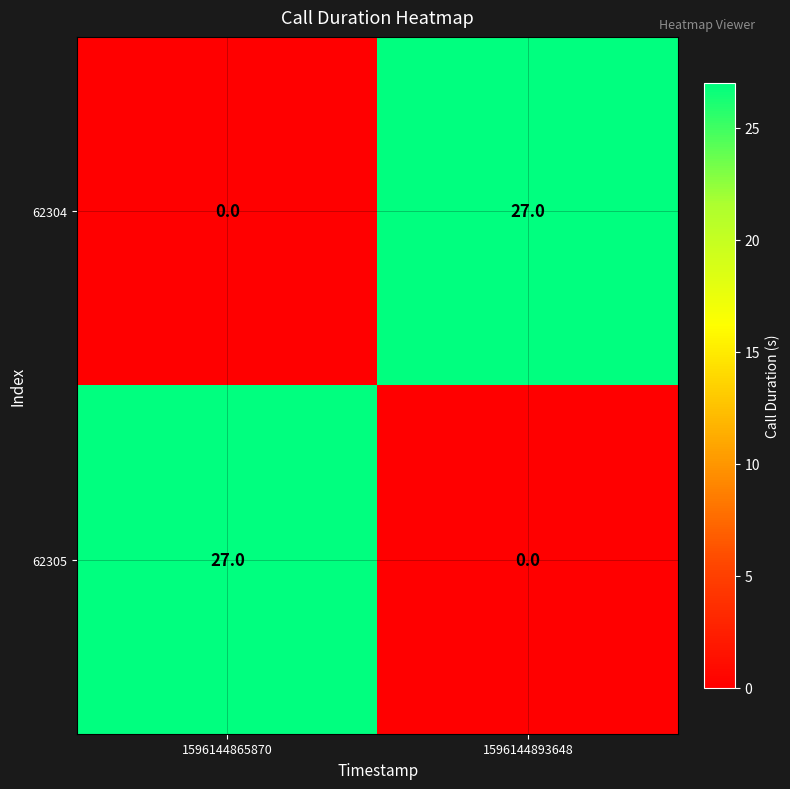

How many data points in 62304 are less than 27?

1